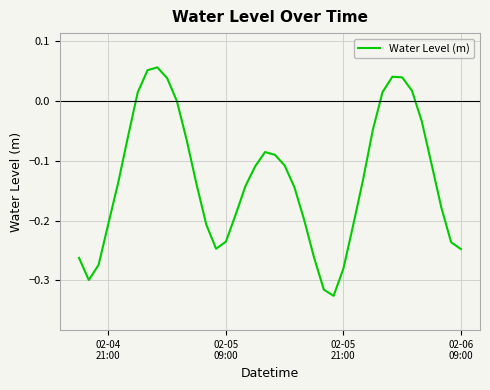

What is the difference between the maximum and minimum values?

0.4